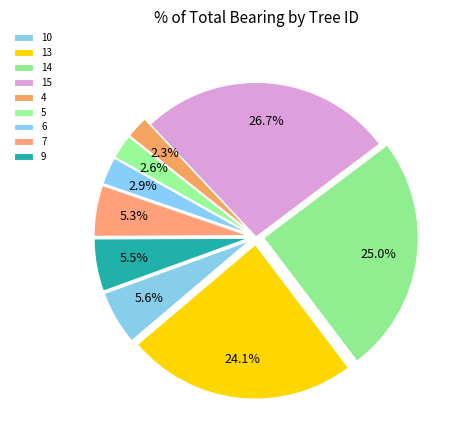

How many slices are in this pie chart?

9